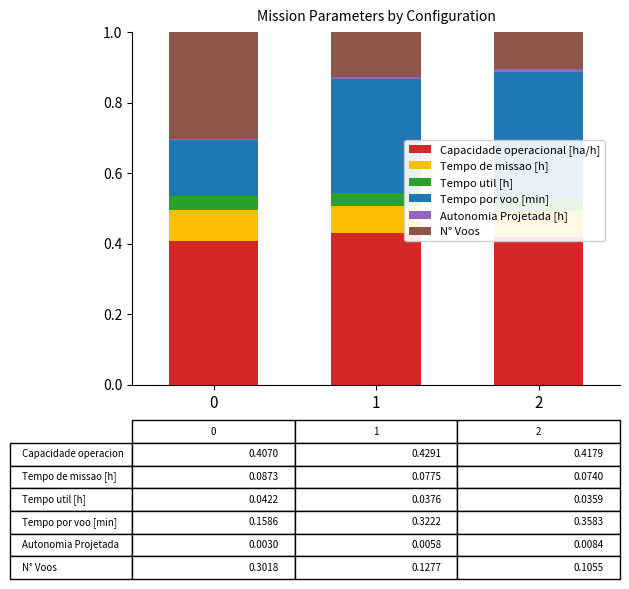

What is the total value across all series at 1?

1.0